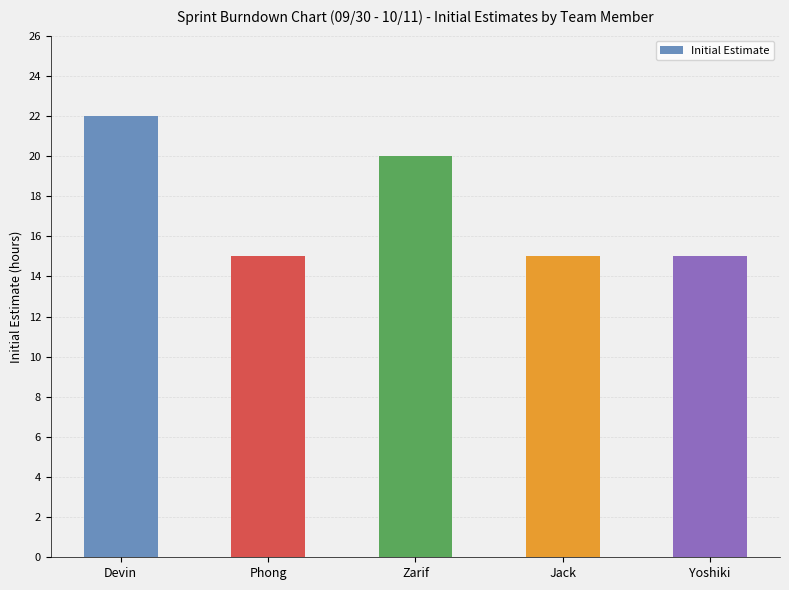

What is the change in value from Zarif to Jack?

-5